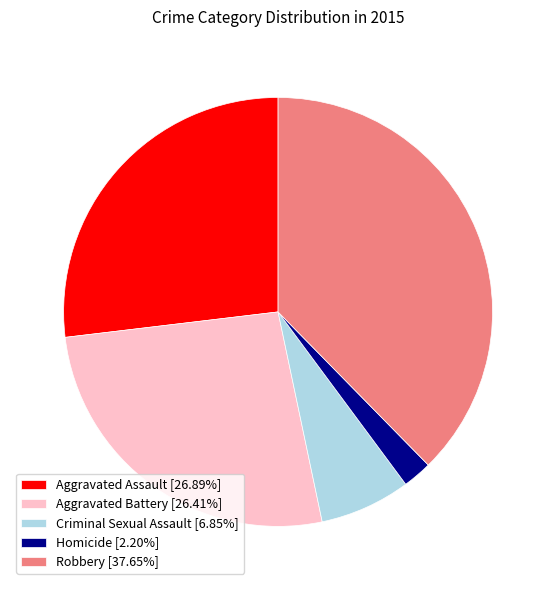

Is there any slice that represents more than half of the pie?

No